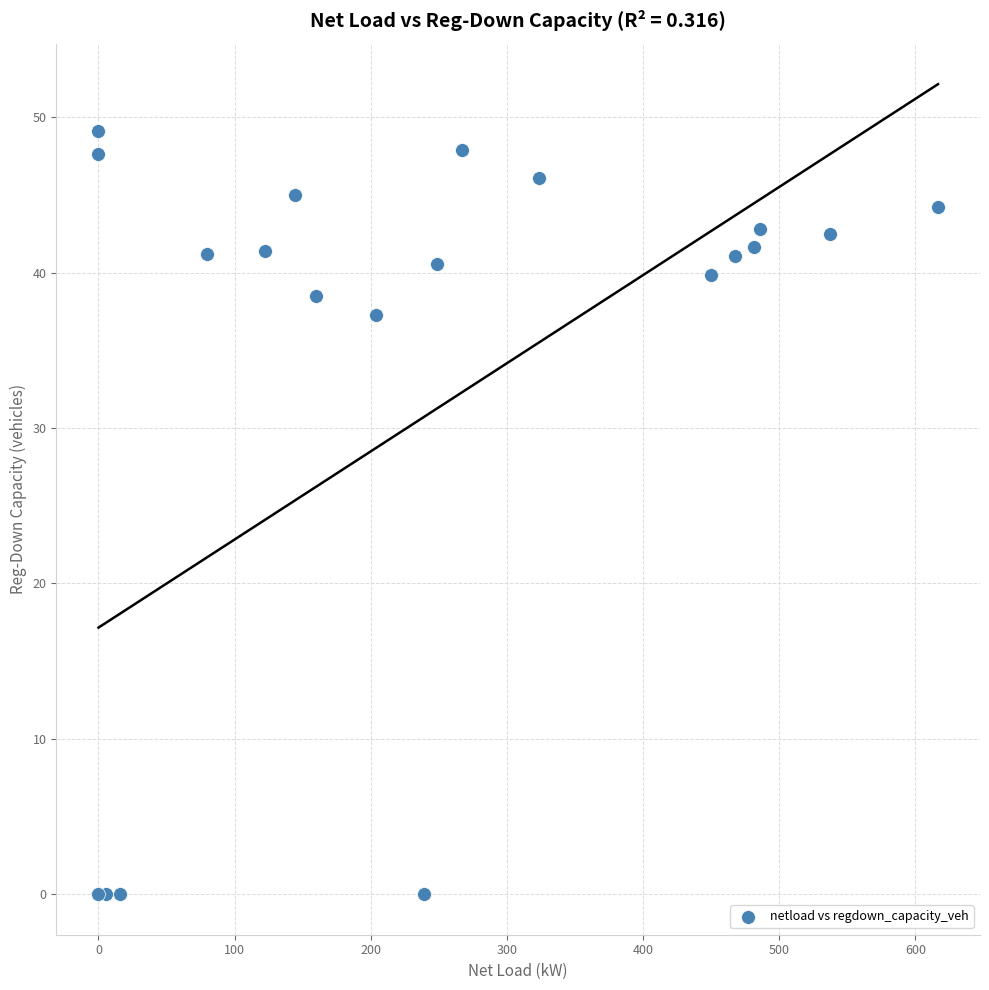

What Y value in the scatter plot is closest to 24?

37.3